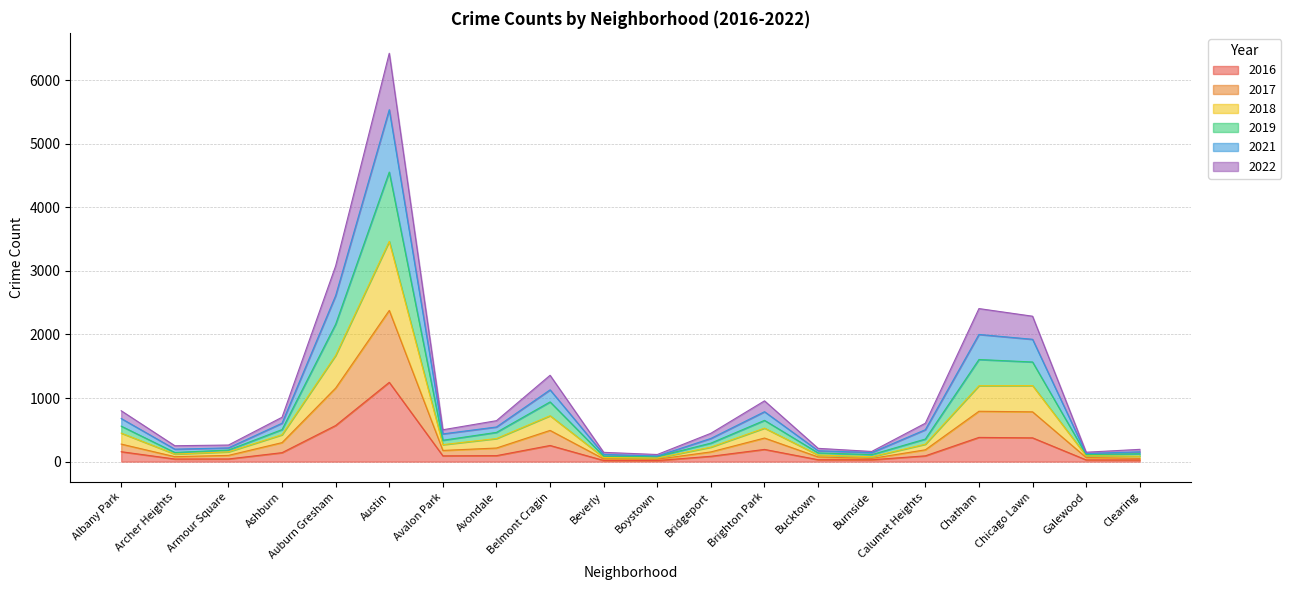

What is the label of the 6th point from the right?

Burnside